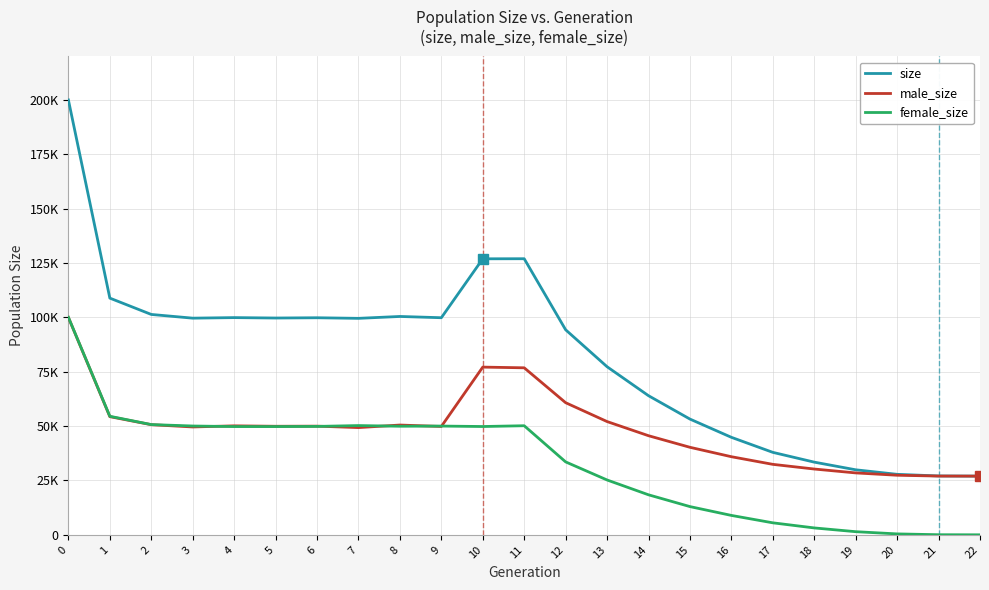

In female_size, how many points are higher than both neighbors (excluding endpoints)?

3